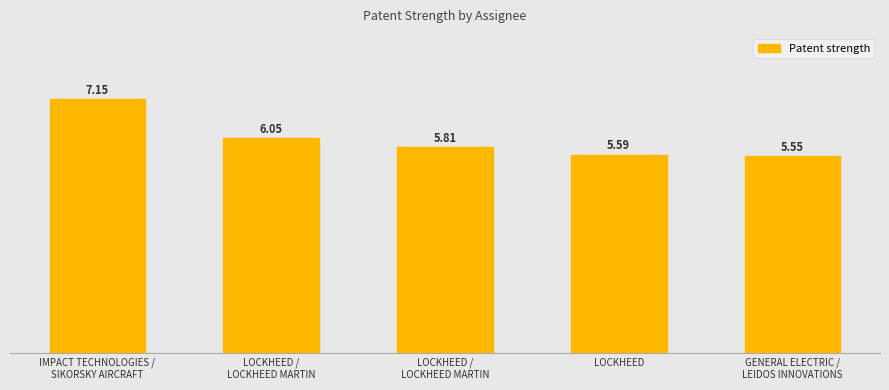

Count the number of data series in this chart.

1